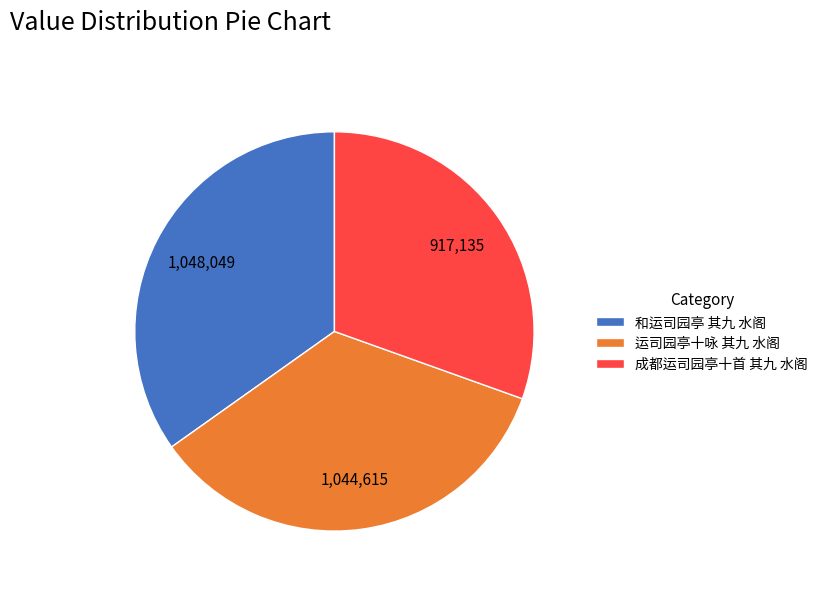

What is the ratio of the value at 成都运司园亭十首 其九 水阁 to the value at 和运司园亭 其九 水阁?

0.9